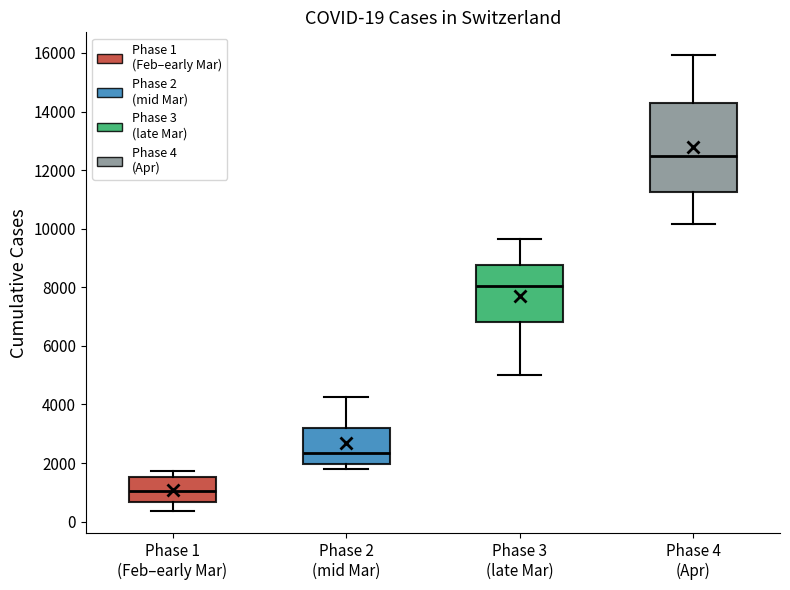

Which box's median line is the highest?

Phase 4 (Apr)